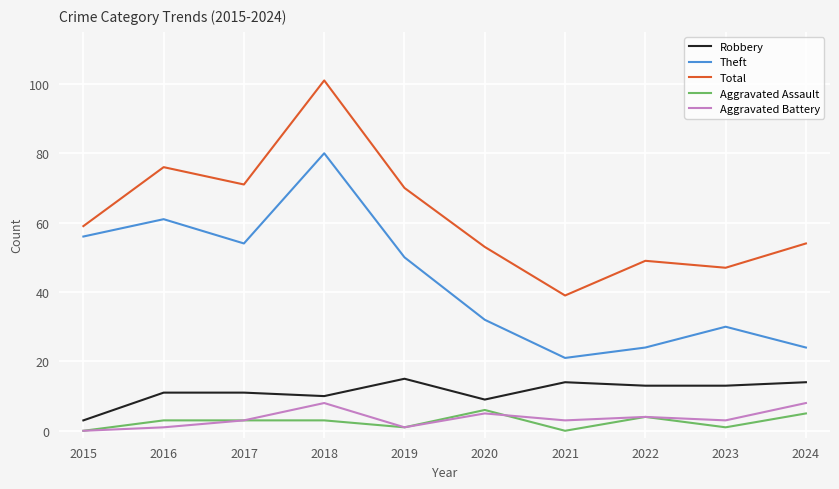

True or false: Aggravated Assault and Robbery cross at least once.

False